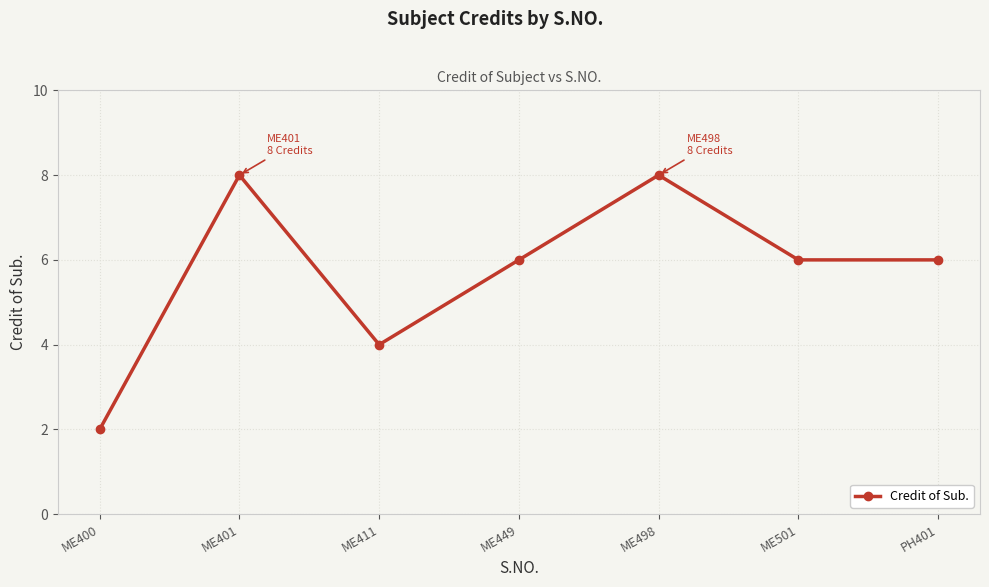

The value at ME498 is 13. True or false?

False